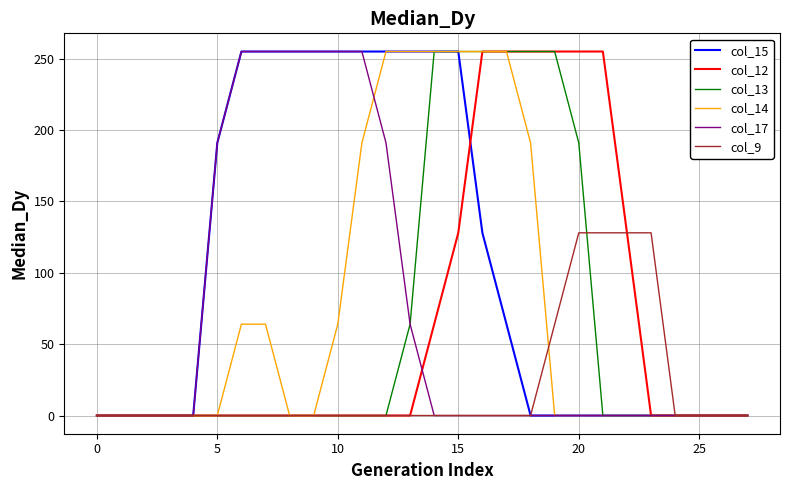

What is the maximum value shown in the chart?

255